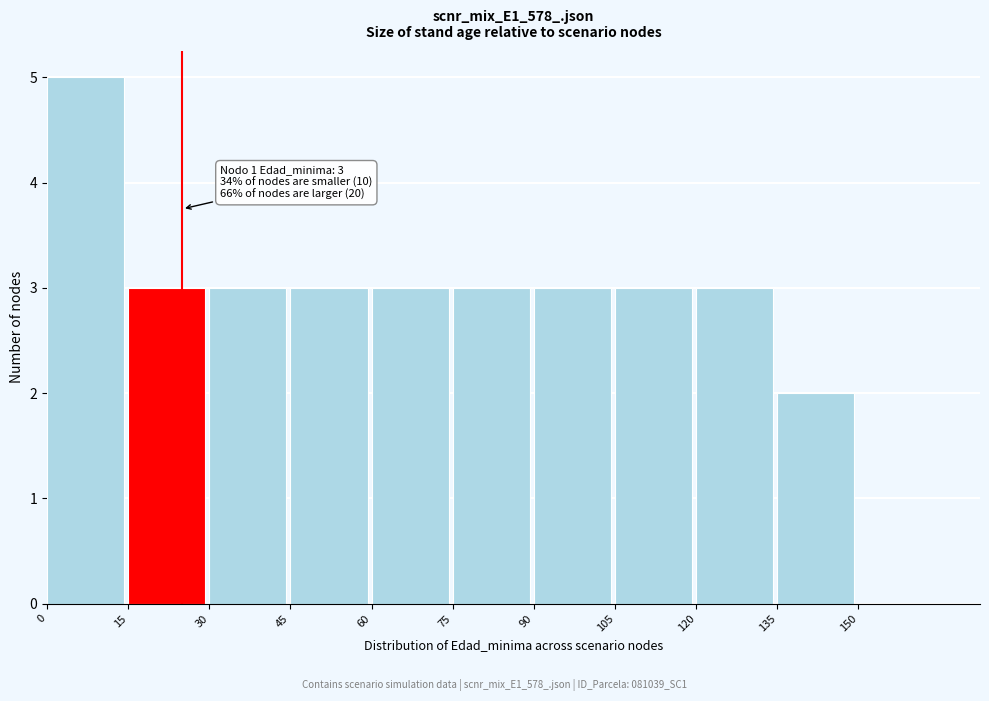

Which range on the x-axis has the tallest bar?

0 to 15